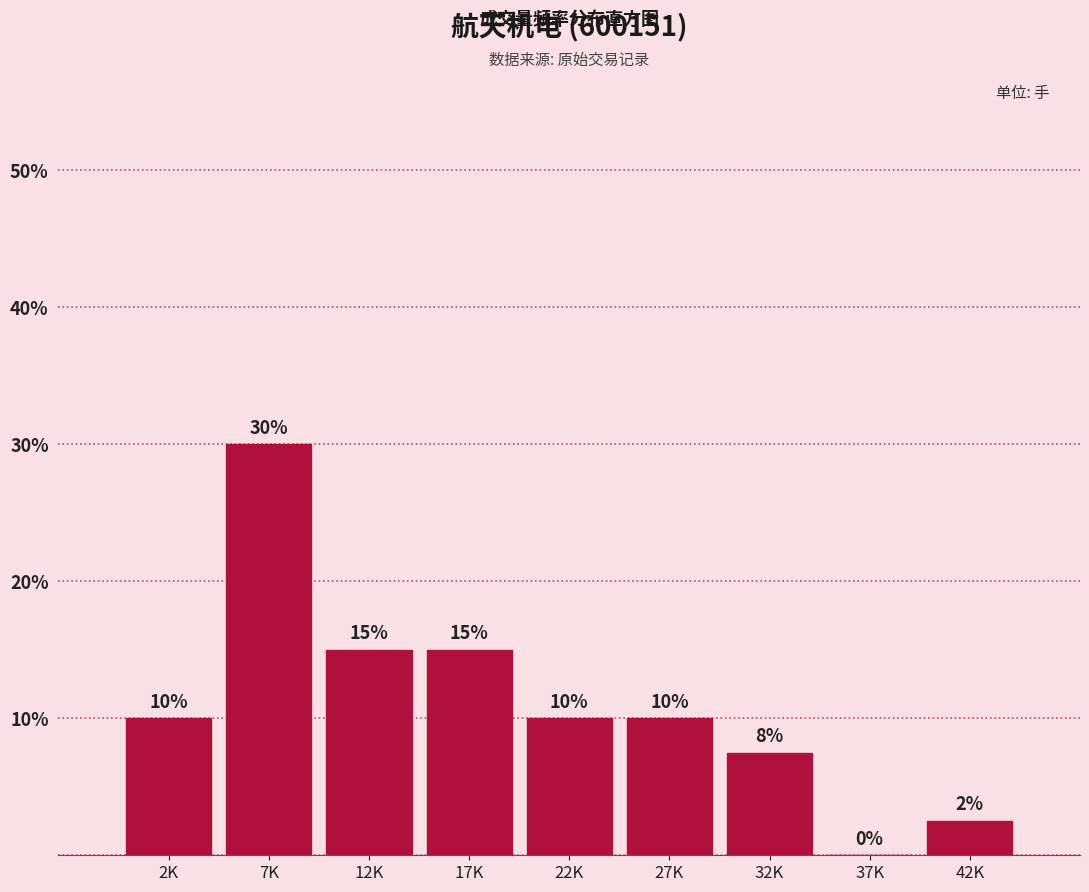

What is the greatest value displayed?

30.0